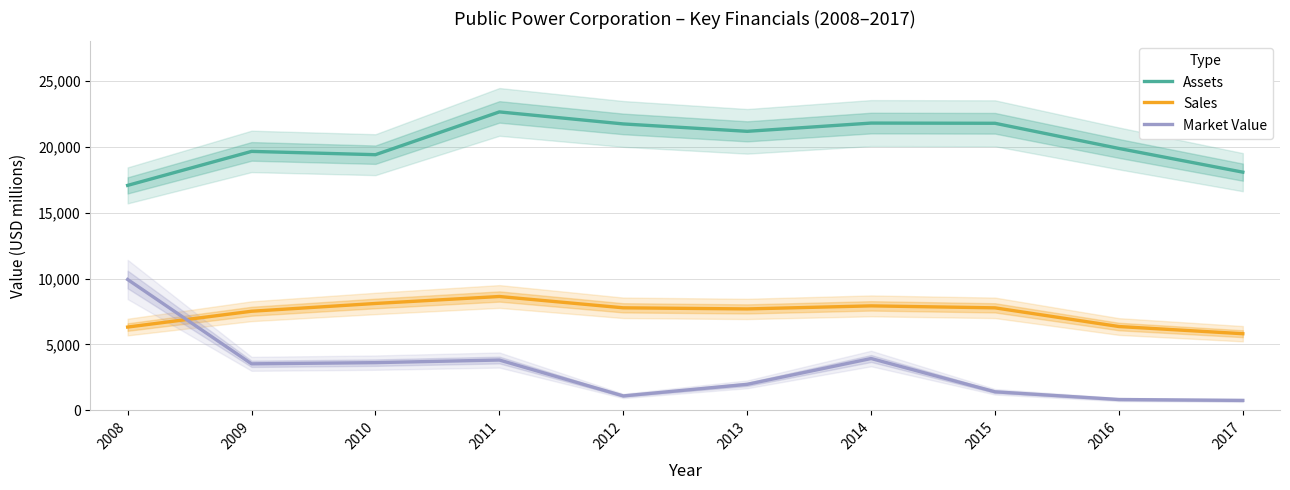

How many interior local peaks does the Market Value series have?

2